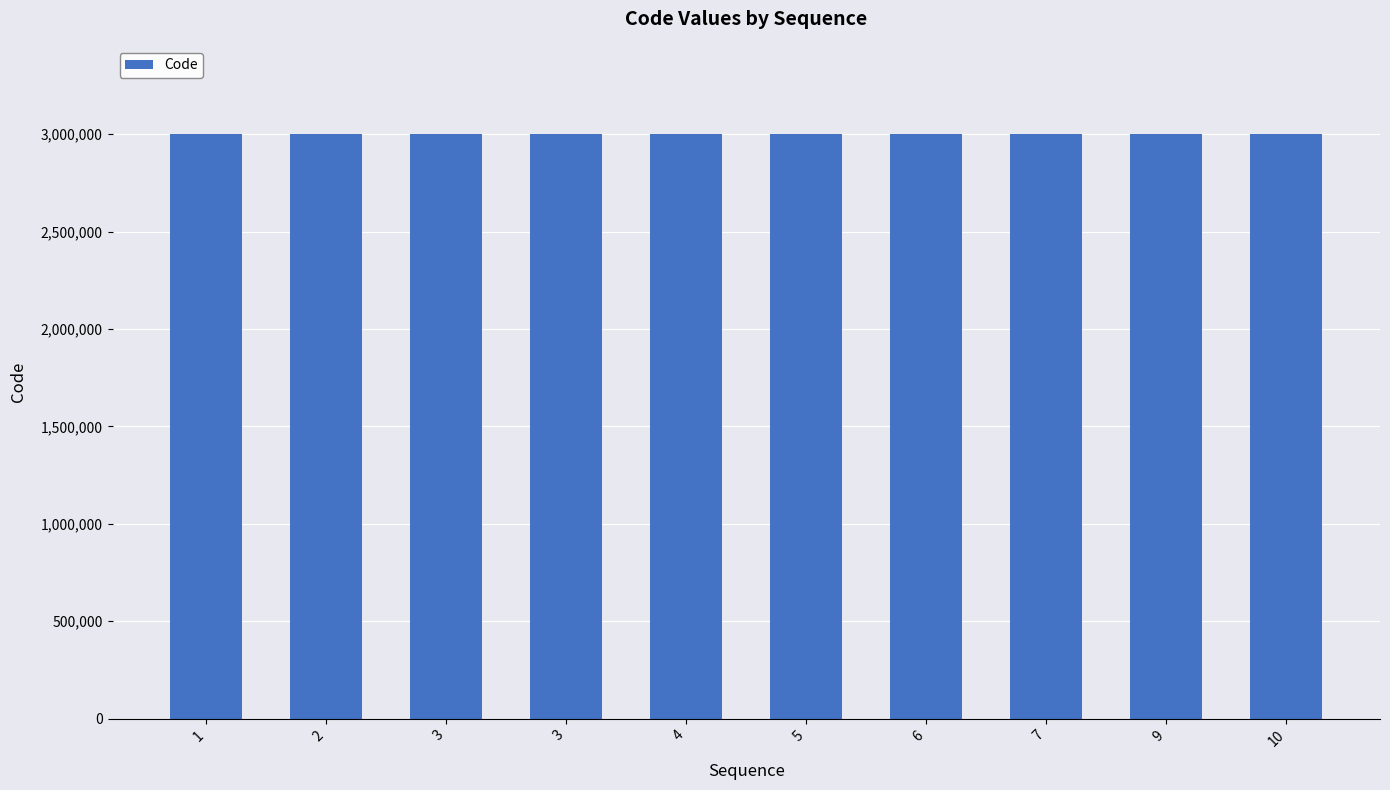

Read the value at 1, to the nearest 10.

3000060